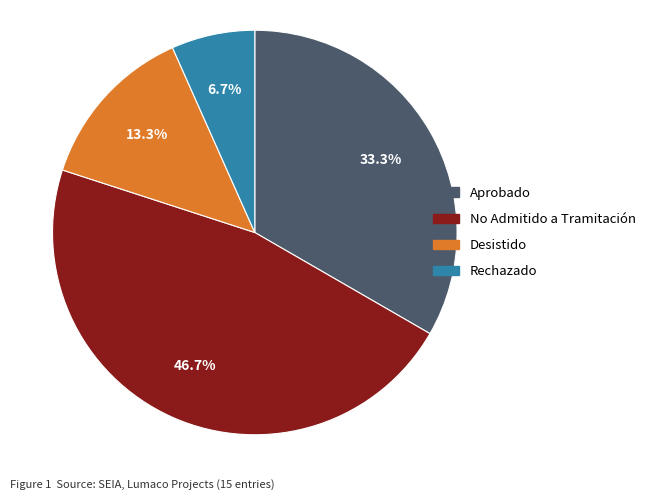

Is there a majority slice in this chart?

No